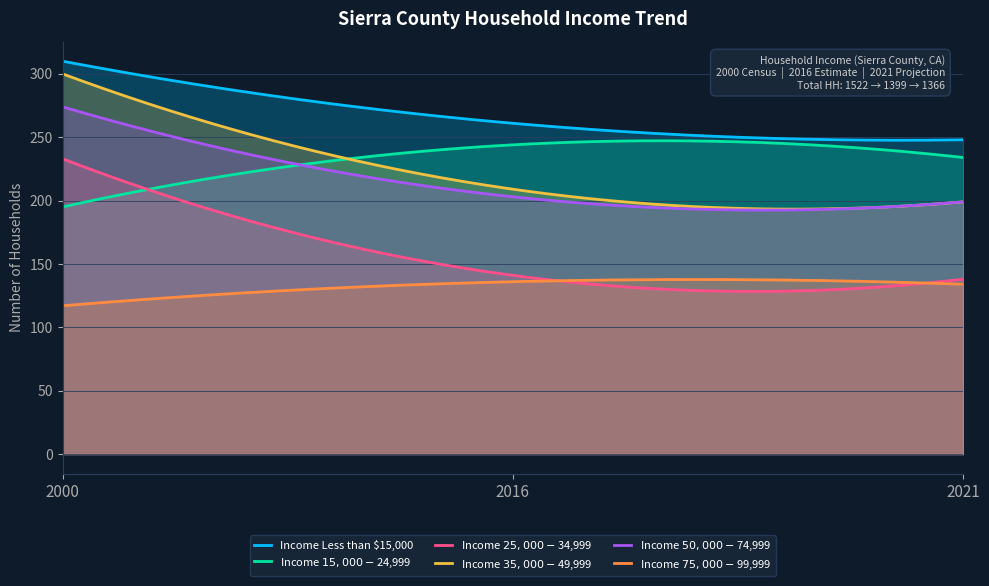

What is the difference between the Income $50,000 - $74,999 values at 2016 and 2021?

4